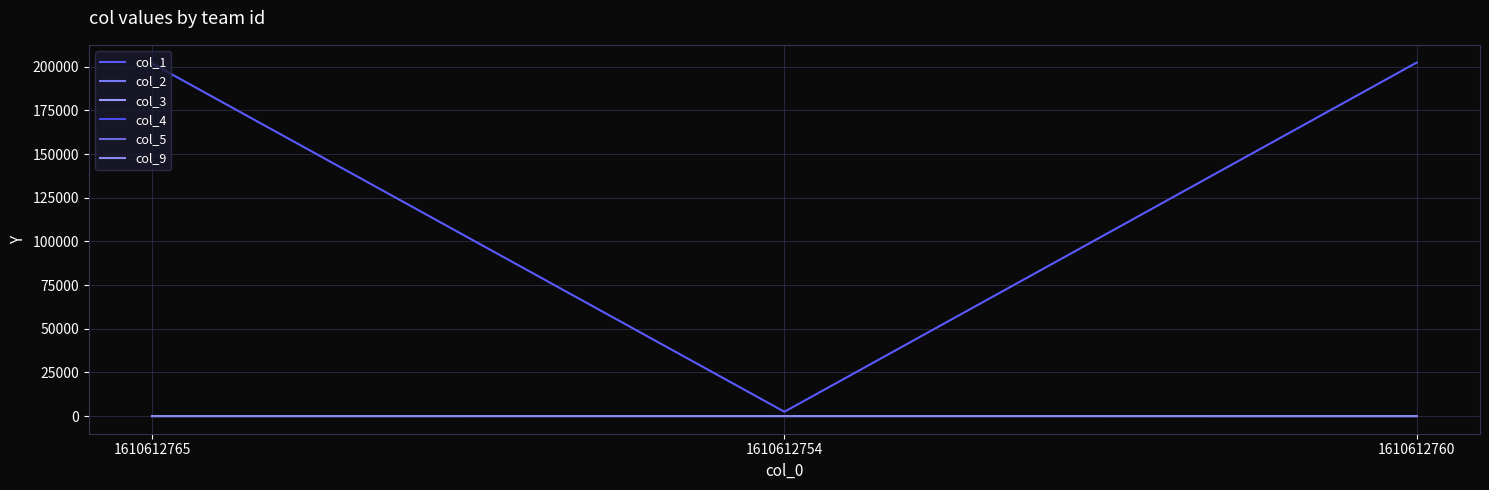

Which series has the largest total across all categories?

col_1